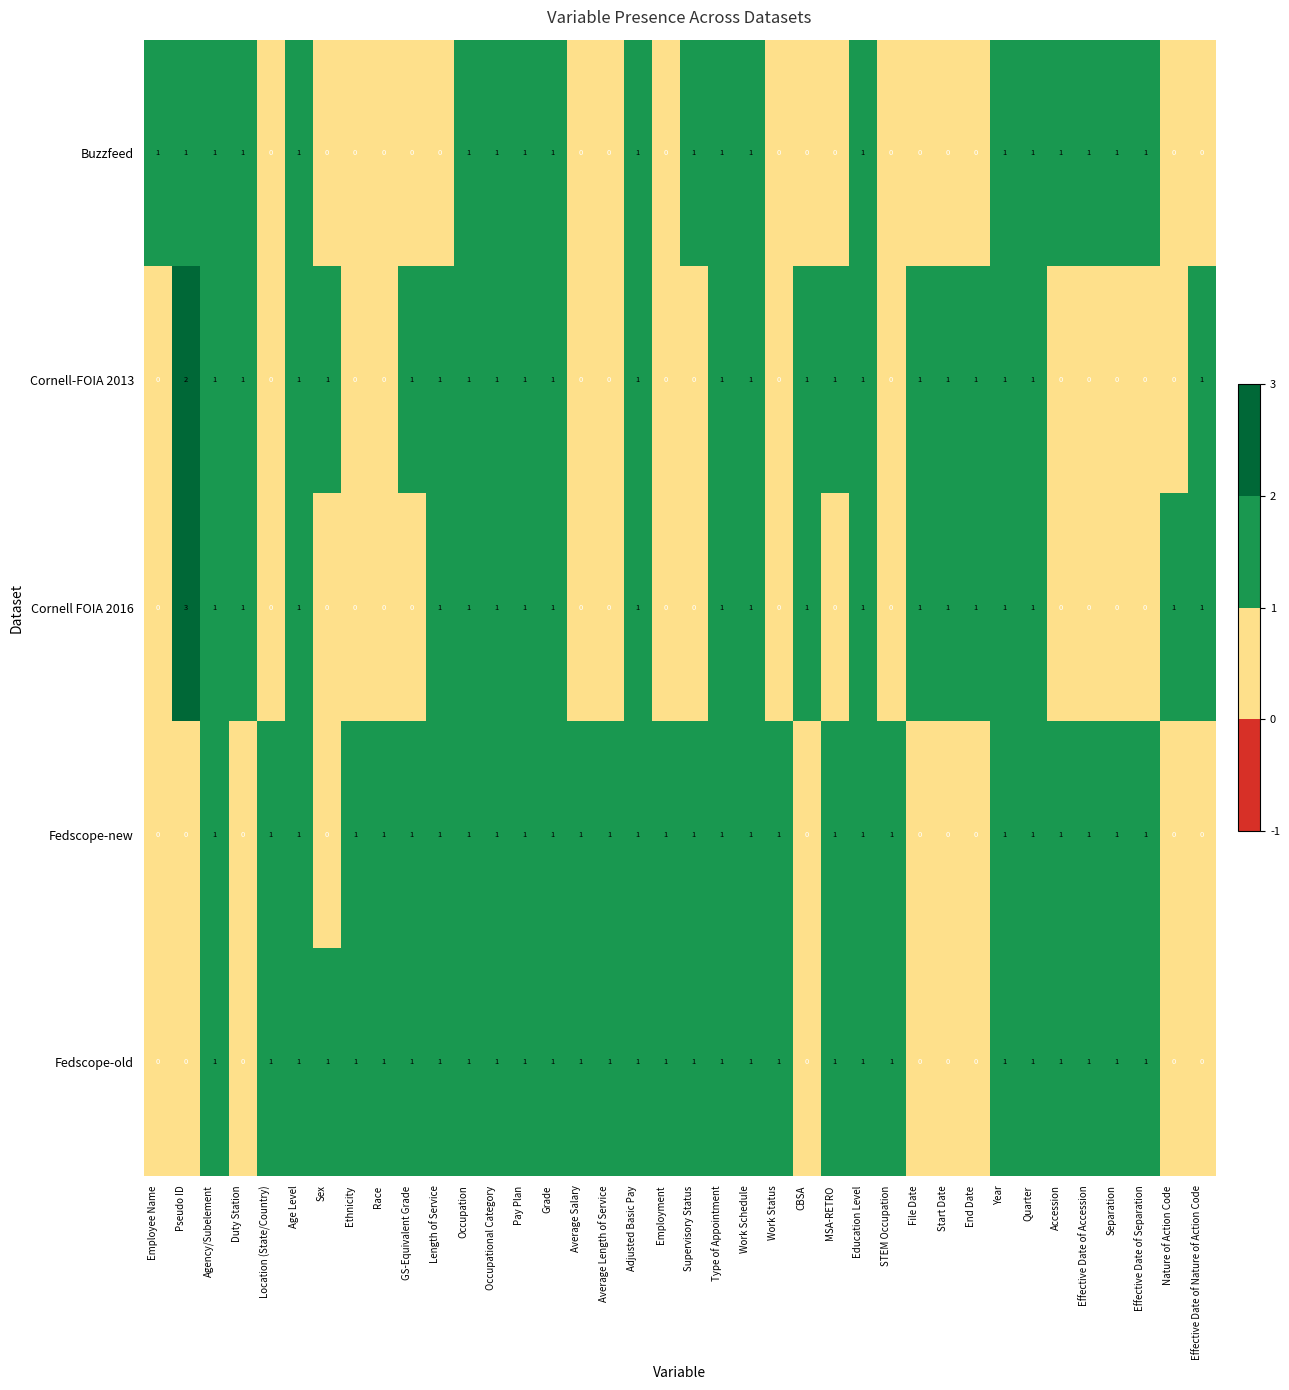

Is it true that Buzzfeed equals 0 at CBSA?

True